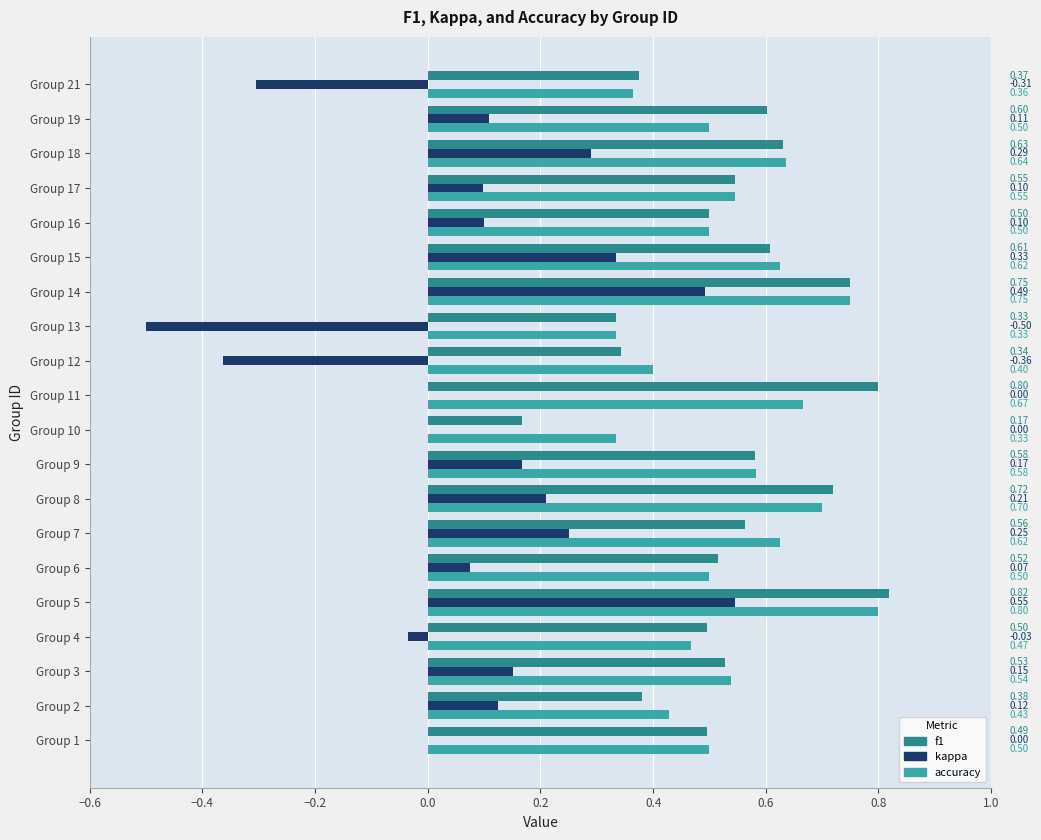

At which label does accuracy reach its peak?

Group 5